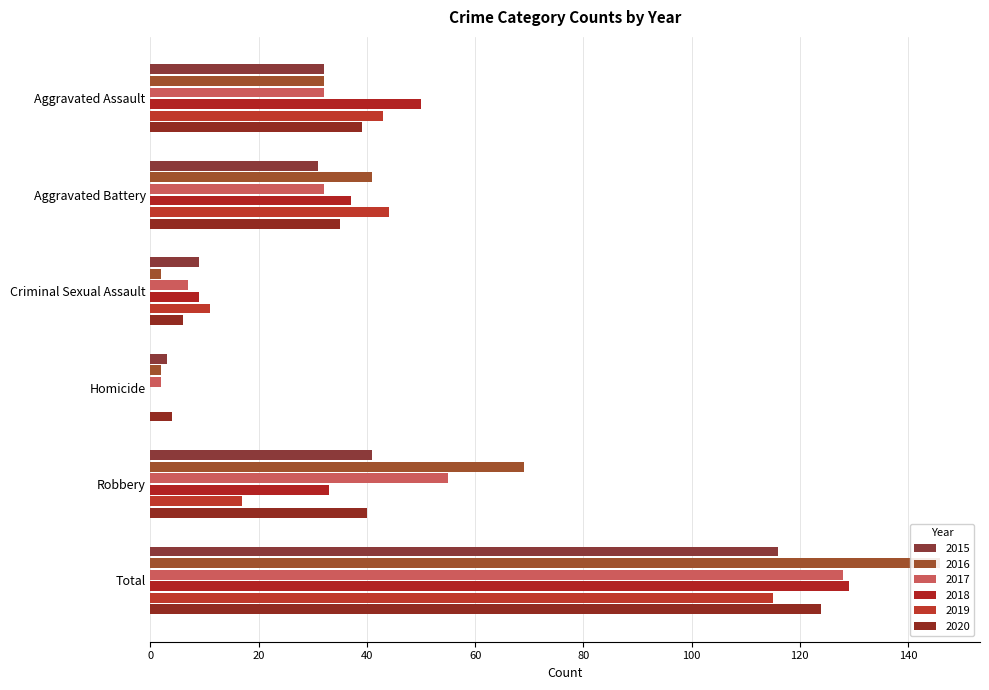

At which label does 2018 first exceed 37?

Aggravated Assault